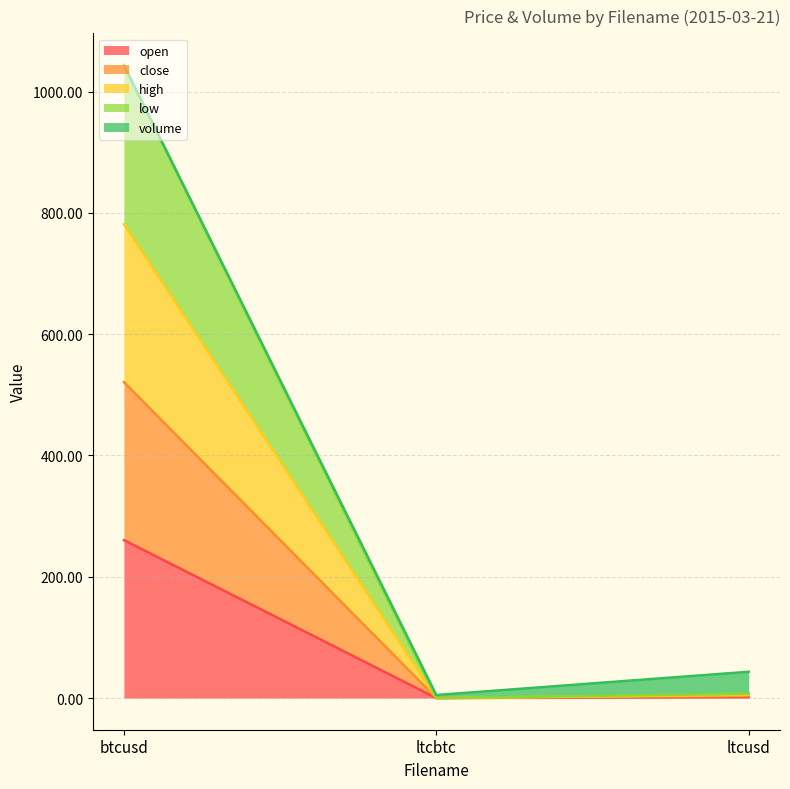

At how many categories does at least one series exceed 880?

1